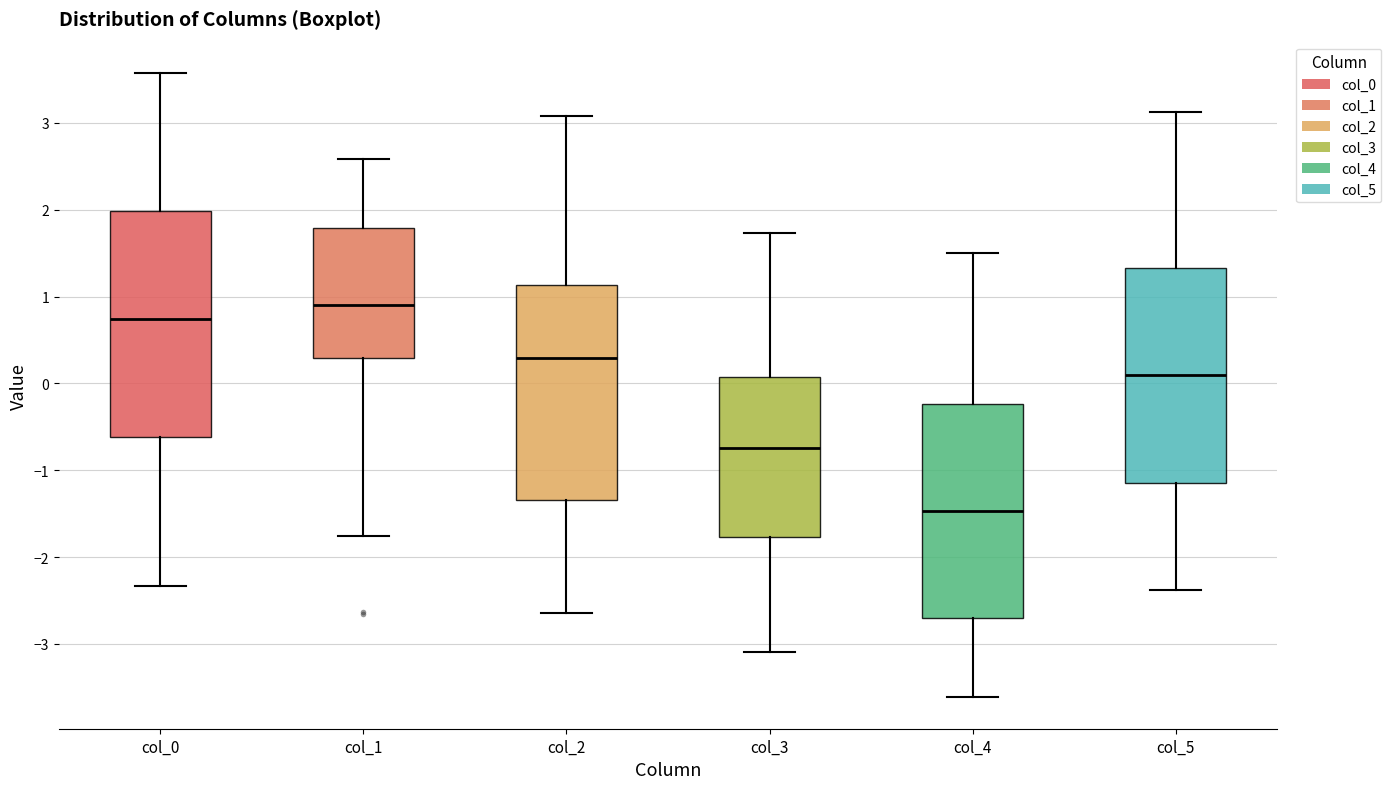

Where is the upper edge of the box for col_0 on the y-axis? The values are not printed on the chart, so give them approximately, as read against the axis.

2.0